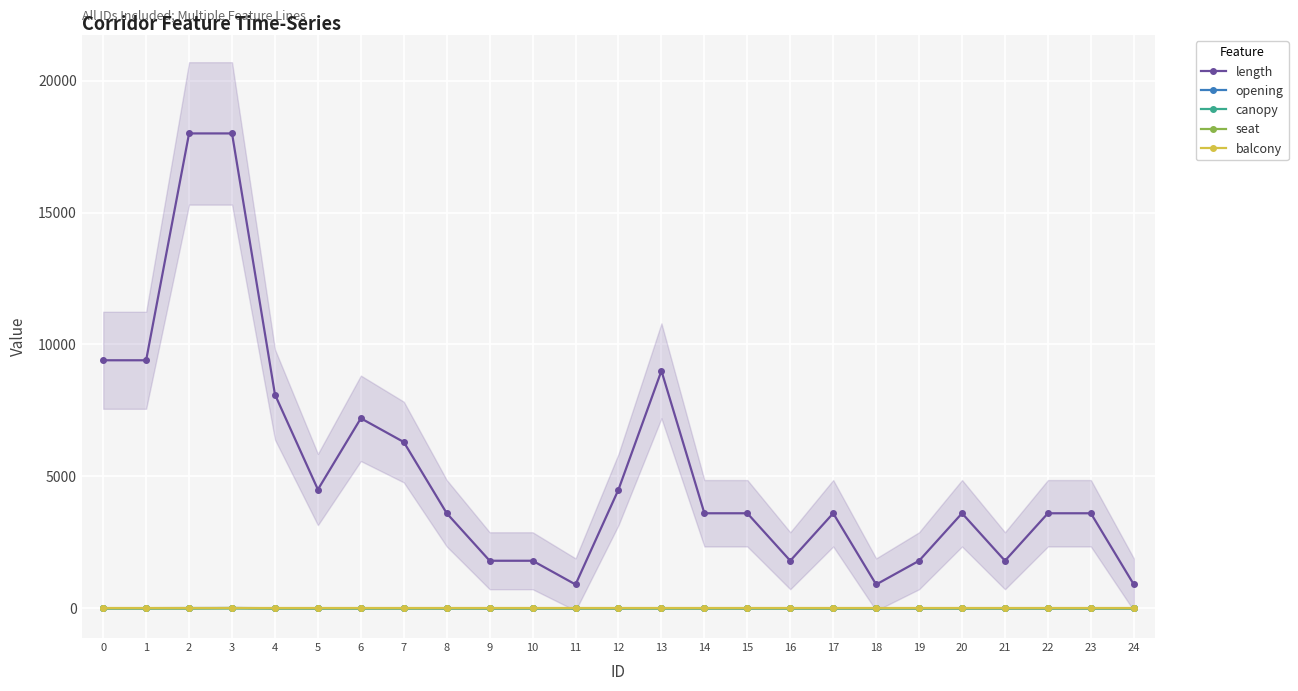

How many distinct data groups are displayed?

5